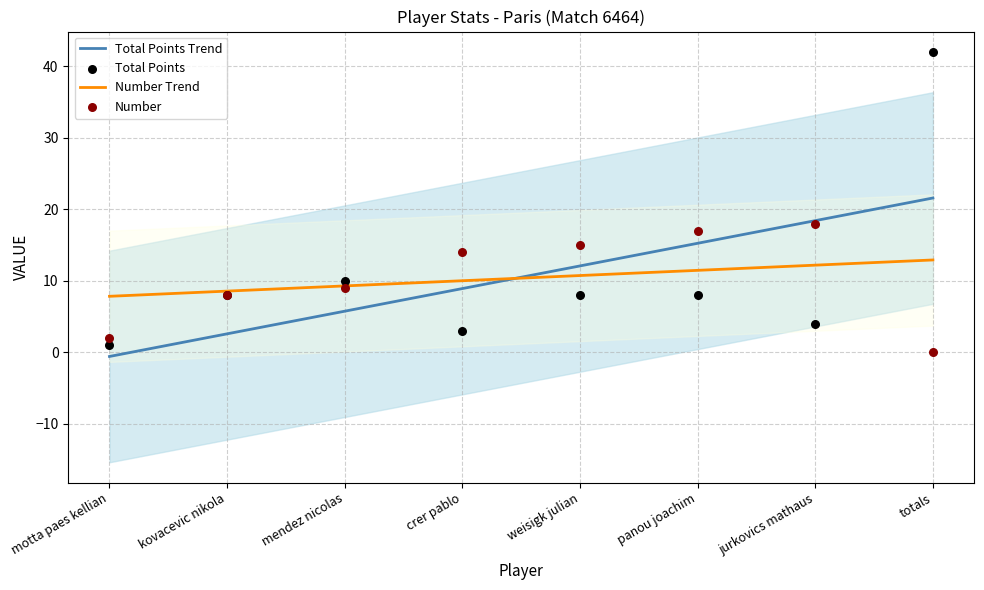

Which series has the widest spread of Y values?

Total Points